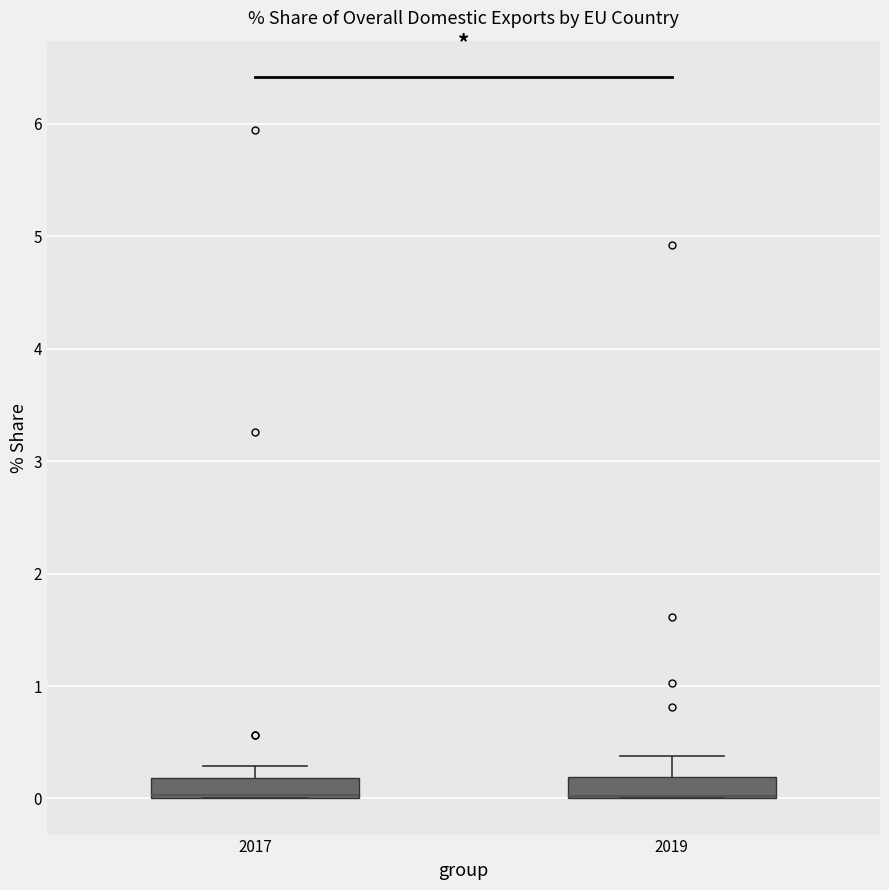

Where does the upper whisker of the box at x = 2017 end on the y-axis? The values are not printed on the chart, so give them approximately, as read against the axis.

0.3